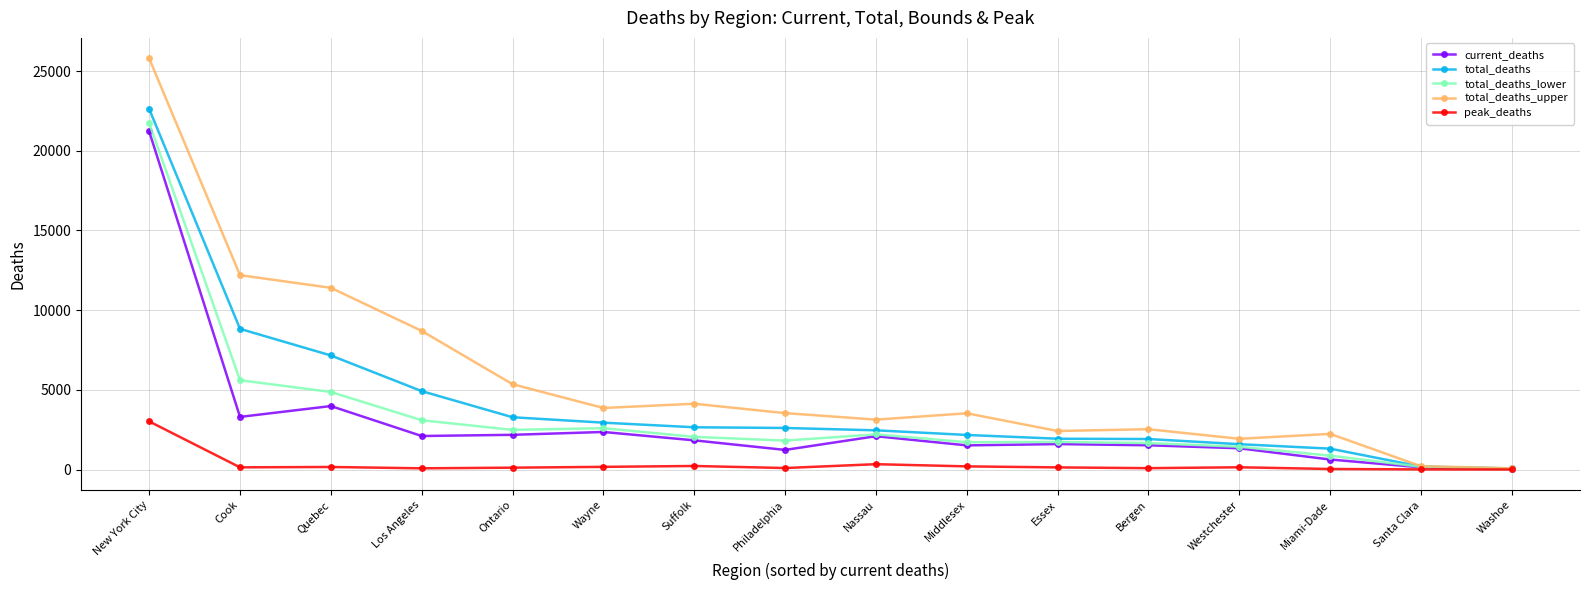

Count the number of data series in this chart.

5